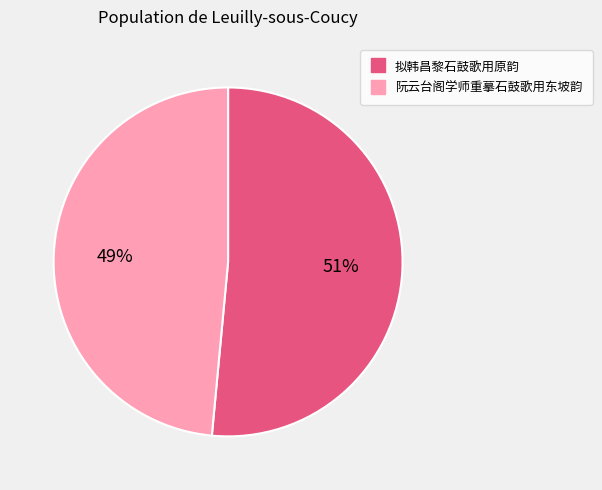

What is the majority slice?

拟韩昌黎石鼓歌用原韵